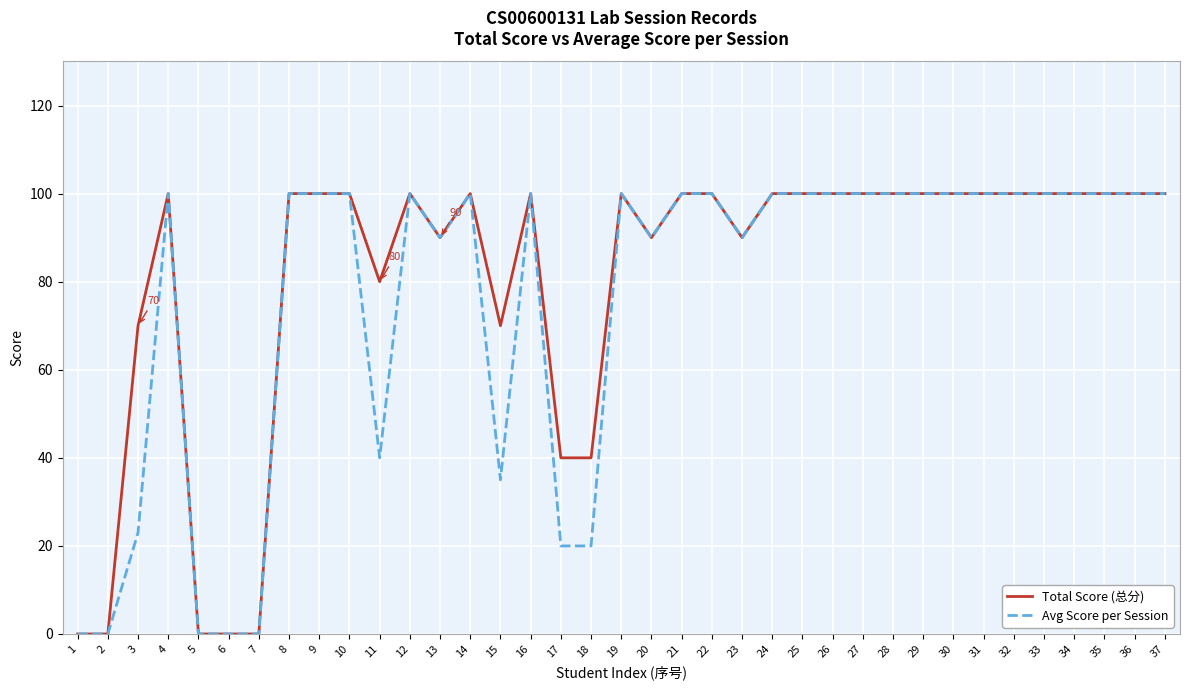

Reading left to right, list all the values displayed in this chart.

Total Score (总分): 0	0	70	100	0	0	0	100	100	100	80	100	90	100	70	100	40	40	100	90	100	100	90	100	100	100	100	100	100	100	100	100	100	100	100	100	100
Avg Score per Session: 0	0	23	100	0	0	0	100	100	100	40	100	90	100	35	100	20	20	100	90	100	100	90	100	100	100	100	100	100	100	100	100	100	100	100	100	100